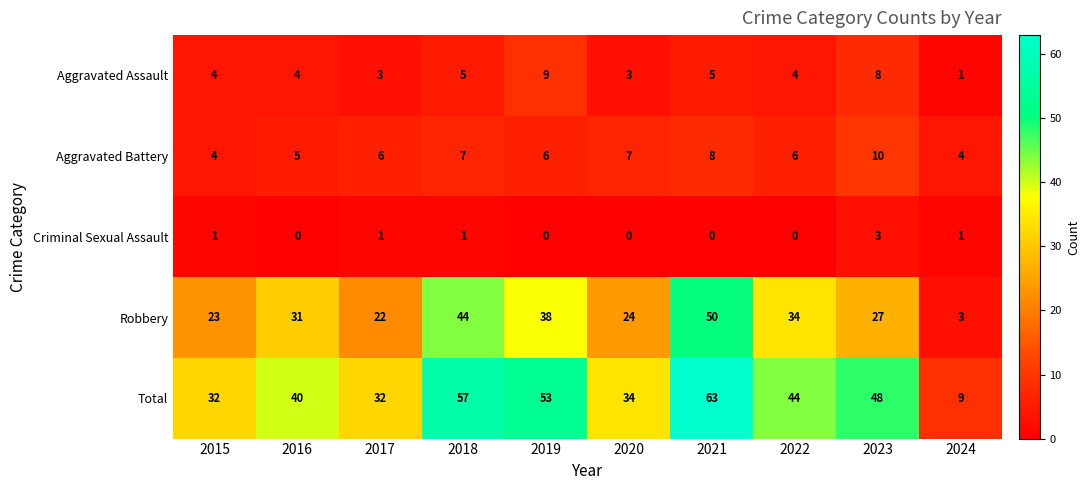

Rank the series by their maximum value, from highest to lowest.

Total, Robbery, Aggravated Battery, Aggravated Assault, Criminal Sexual Assault